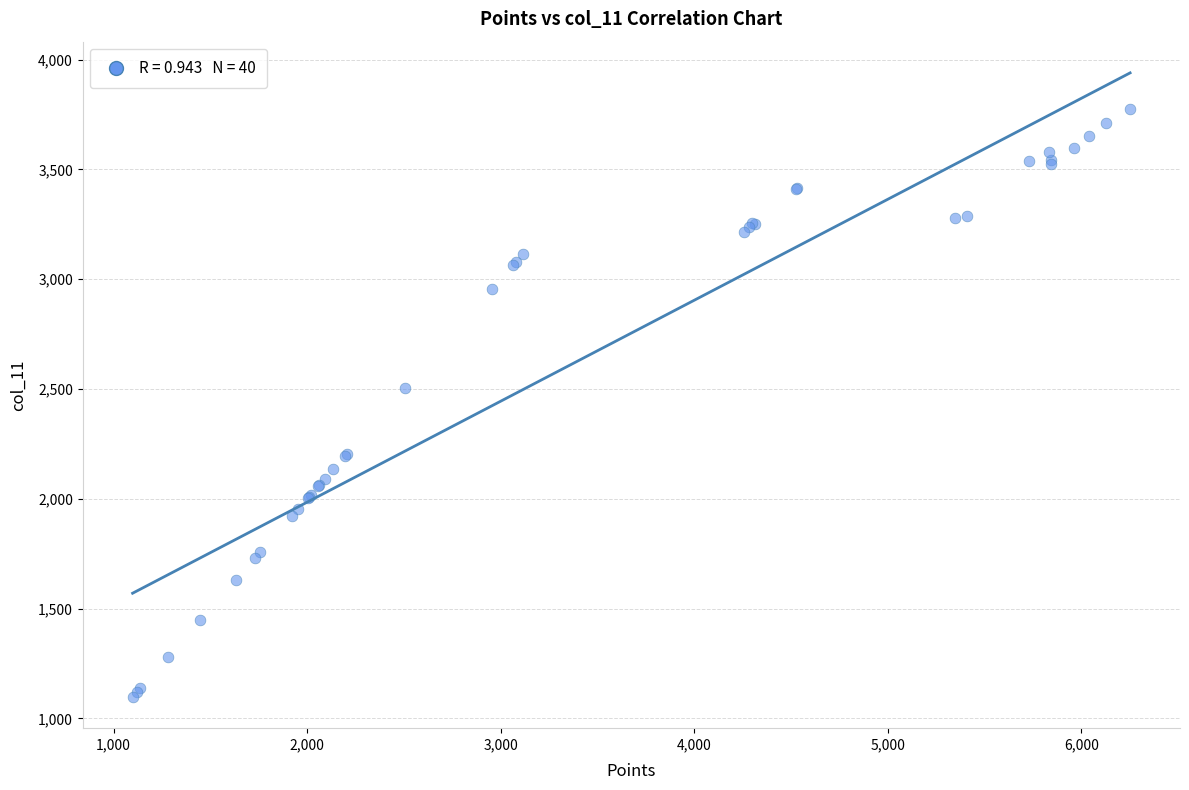

What Y value in the scatter plot is closest to 2436?

2504